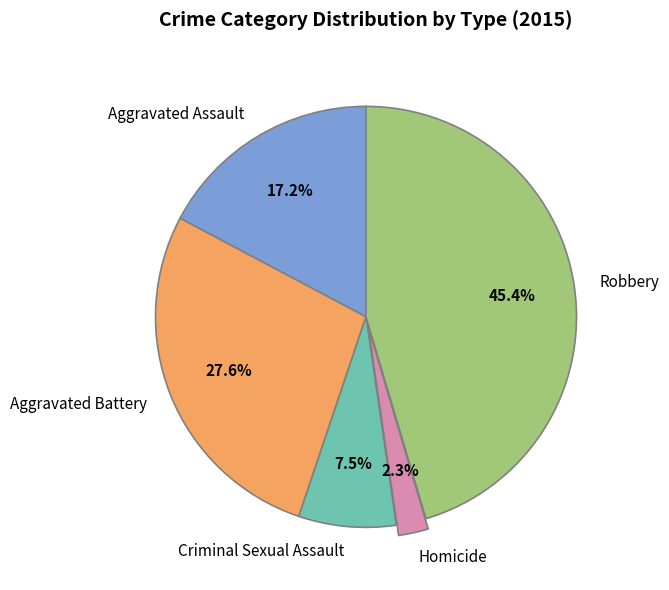

To the nearest percent, what is the combined percentage of Robbery and Homicide?

48%